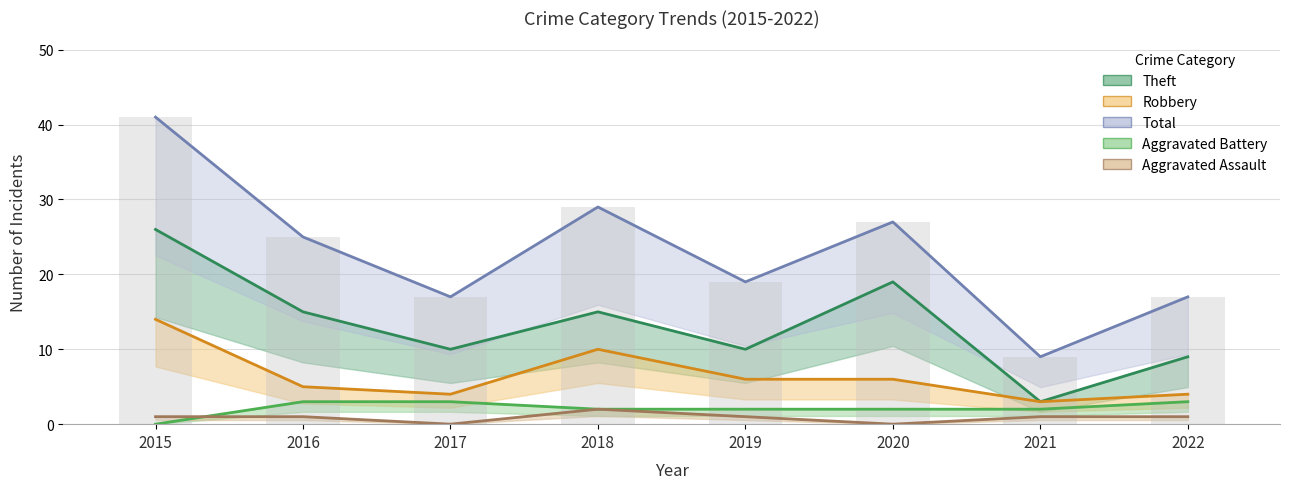

How many bars are there in each group?

5